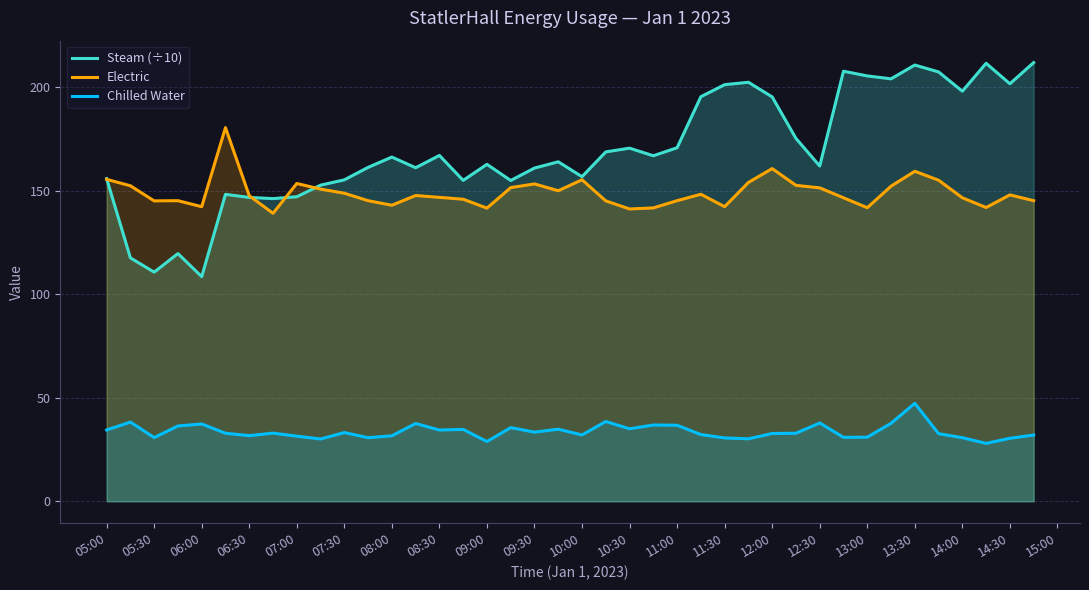

What is the value of the Chilled Water point at the 21st from the left?

32.0